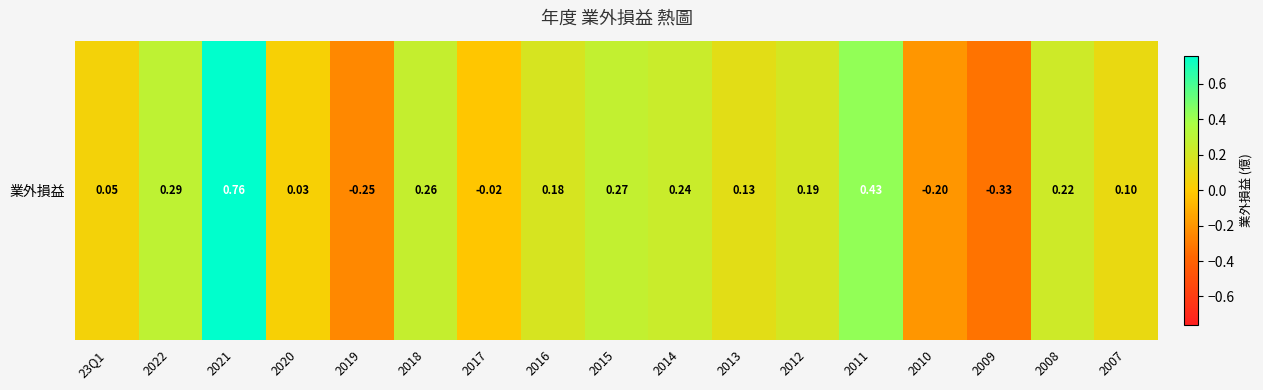

What is the sum of the values at 2020 and 23Q1?

0.1